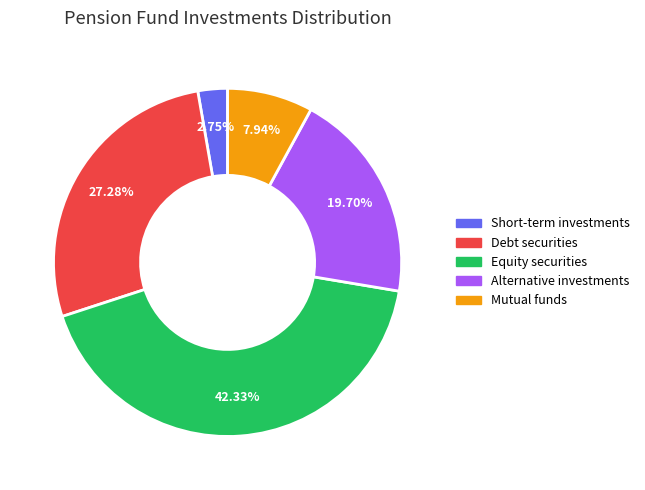

What percentage is the Short-term investments slice, to the nearest percent?

3%